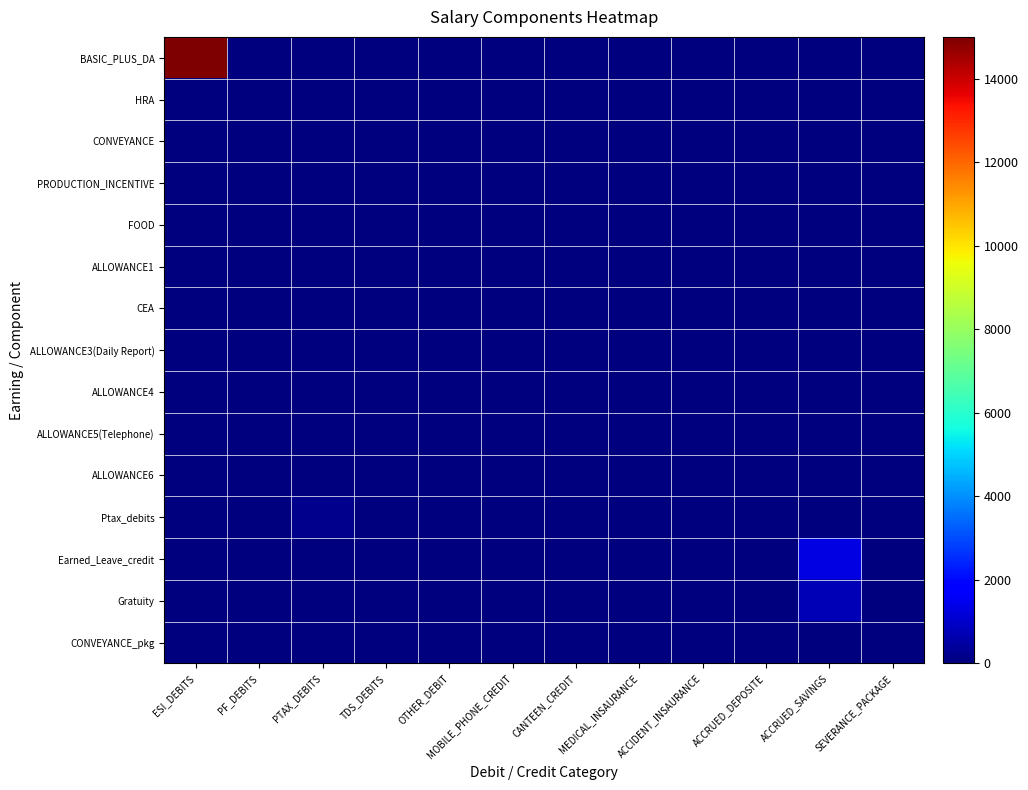

What is the greatest value displayed?

15000